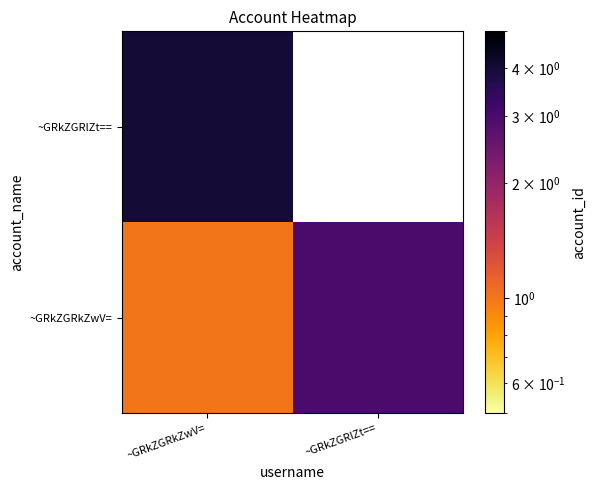

List the series in order of their peak value, highest first.

~GRkZGRlZt==, ~GRkZGRkZwV=